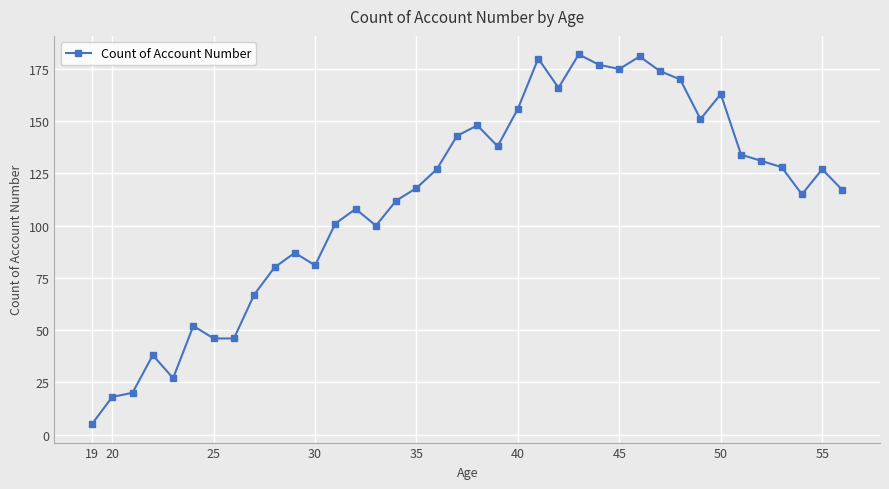

What is the greatest value displayed?

182